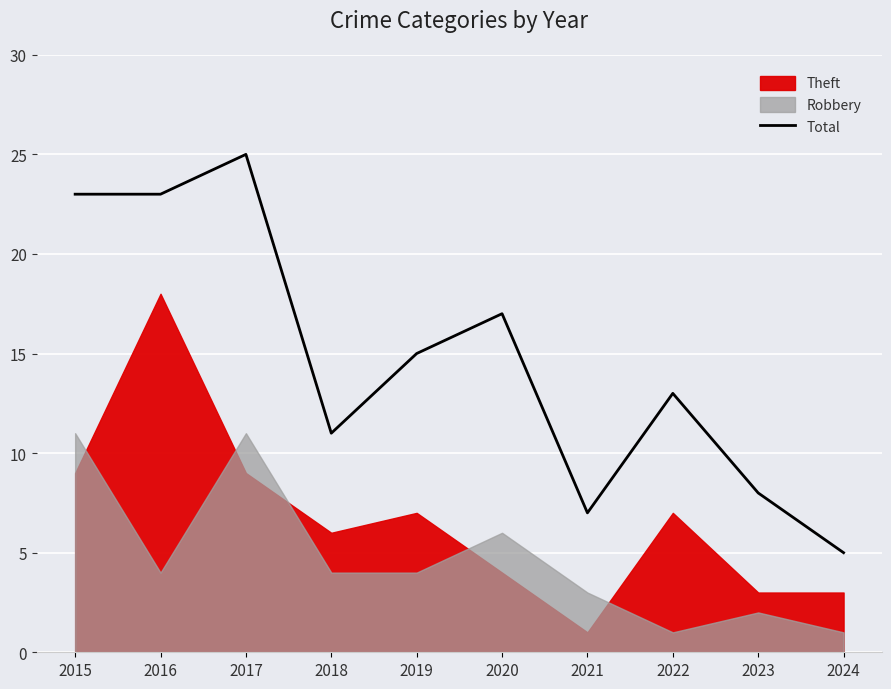

Which category has the lowest value across all series?

2024